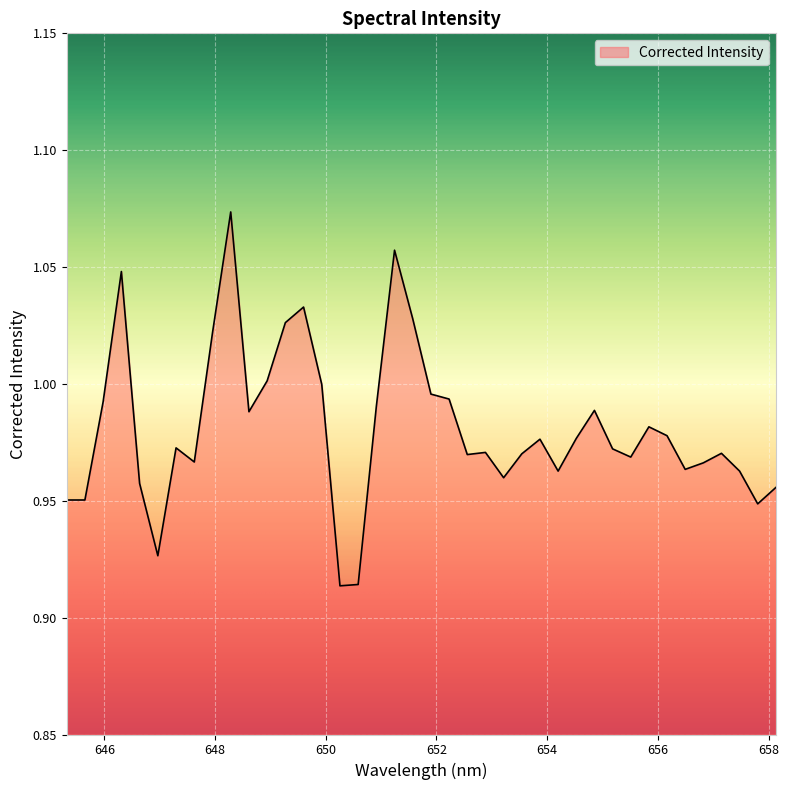

What is the label of the 3rd point from the left?

645.979736328